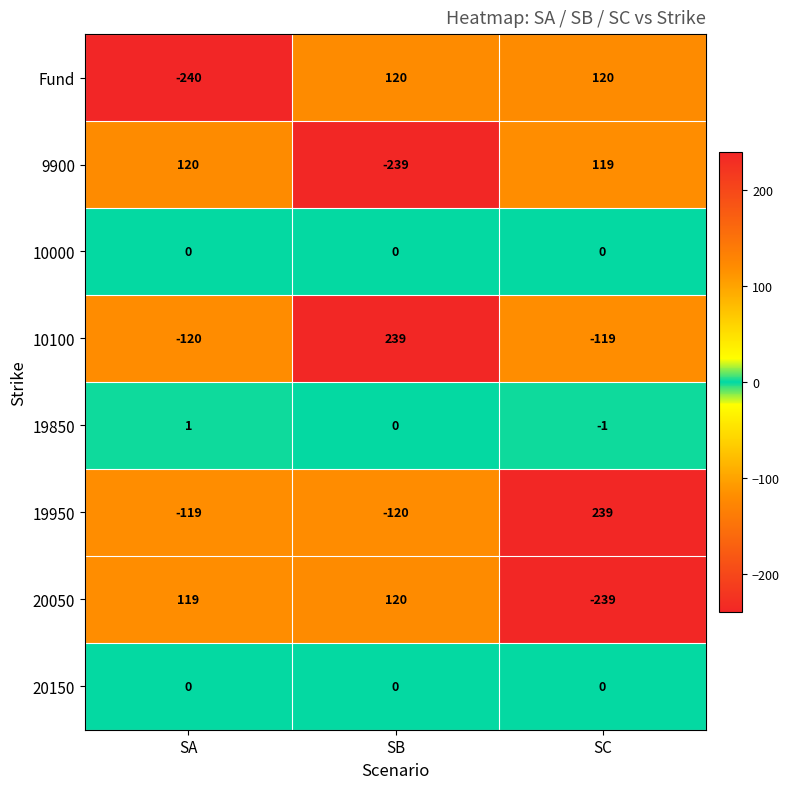

What is the total value across all series at SA?

-239